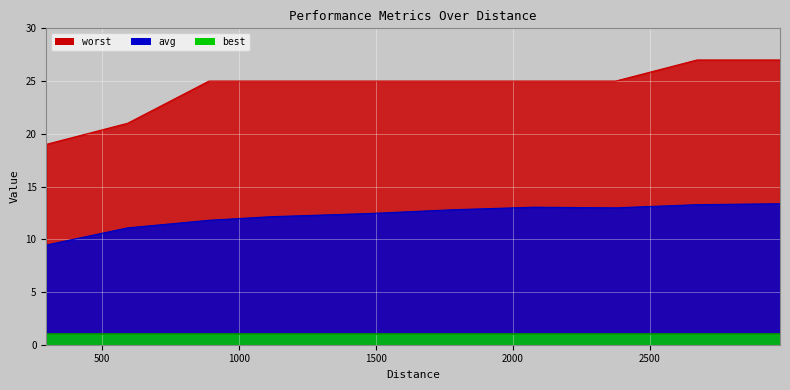

How many distinct data groups are displayed?

3